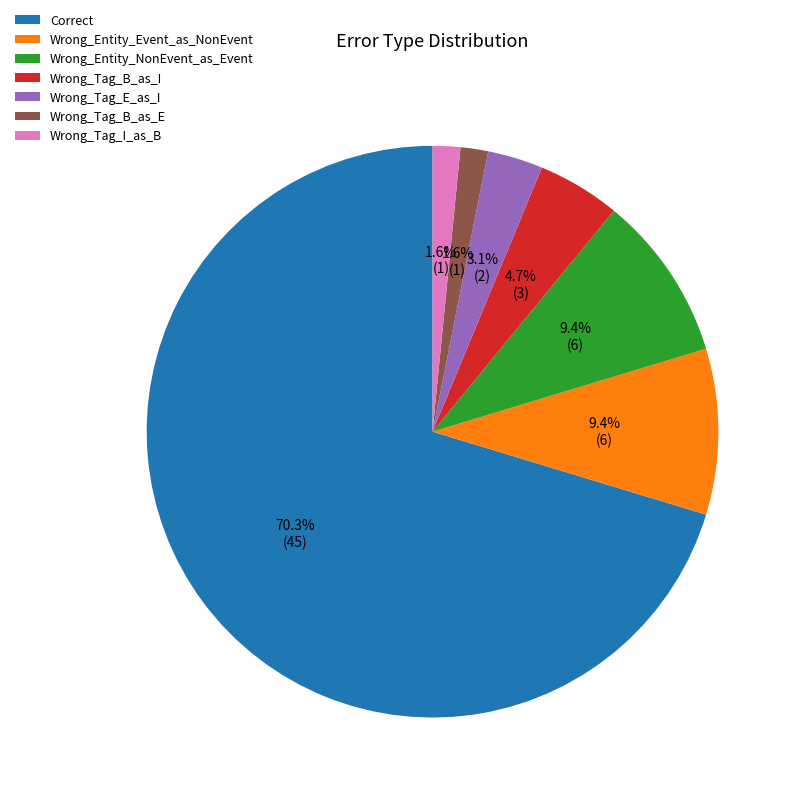

To the nearest percent, what percentage of the pie is Wrong_Entity_NonEvent_as_Event?

9%